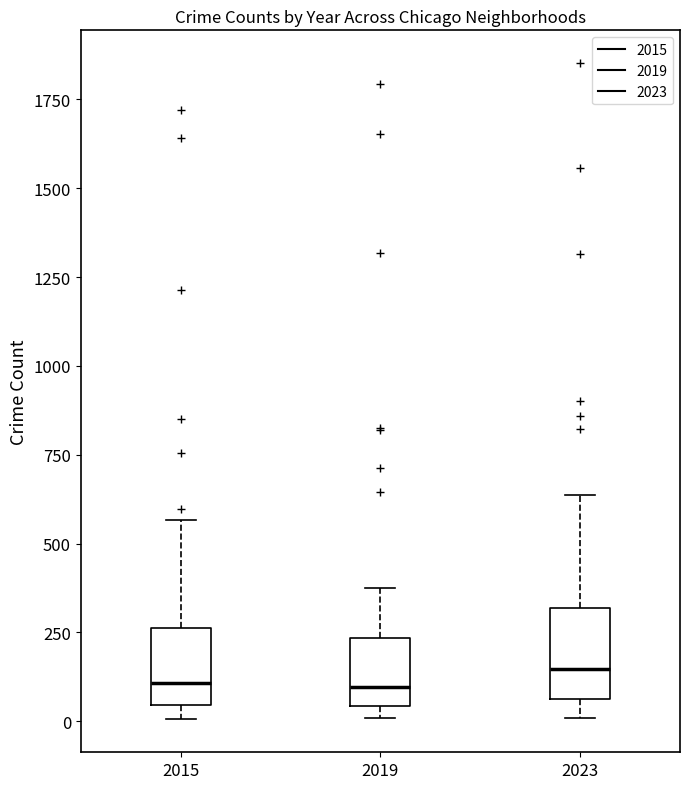

Reading left to right, read every box against the y-axis: the position of its median line, the range the box covers, and the ends of its whiskers. The values are not printed on the chart, so give them approximately, as read against the axis.

2015: median 100, box 50 to 250, whiskers 0 to 550
2019: median 100, box 50 to 250, whiskers 0 to 400
2023: median 150, box 50 to 300, whiskers 0 to 650